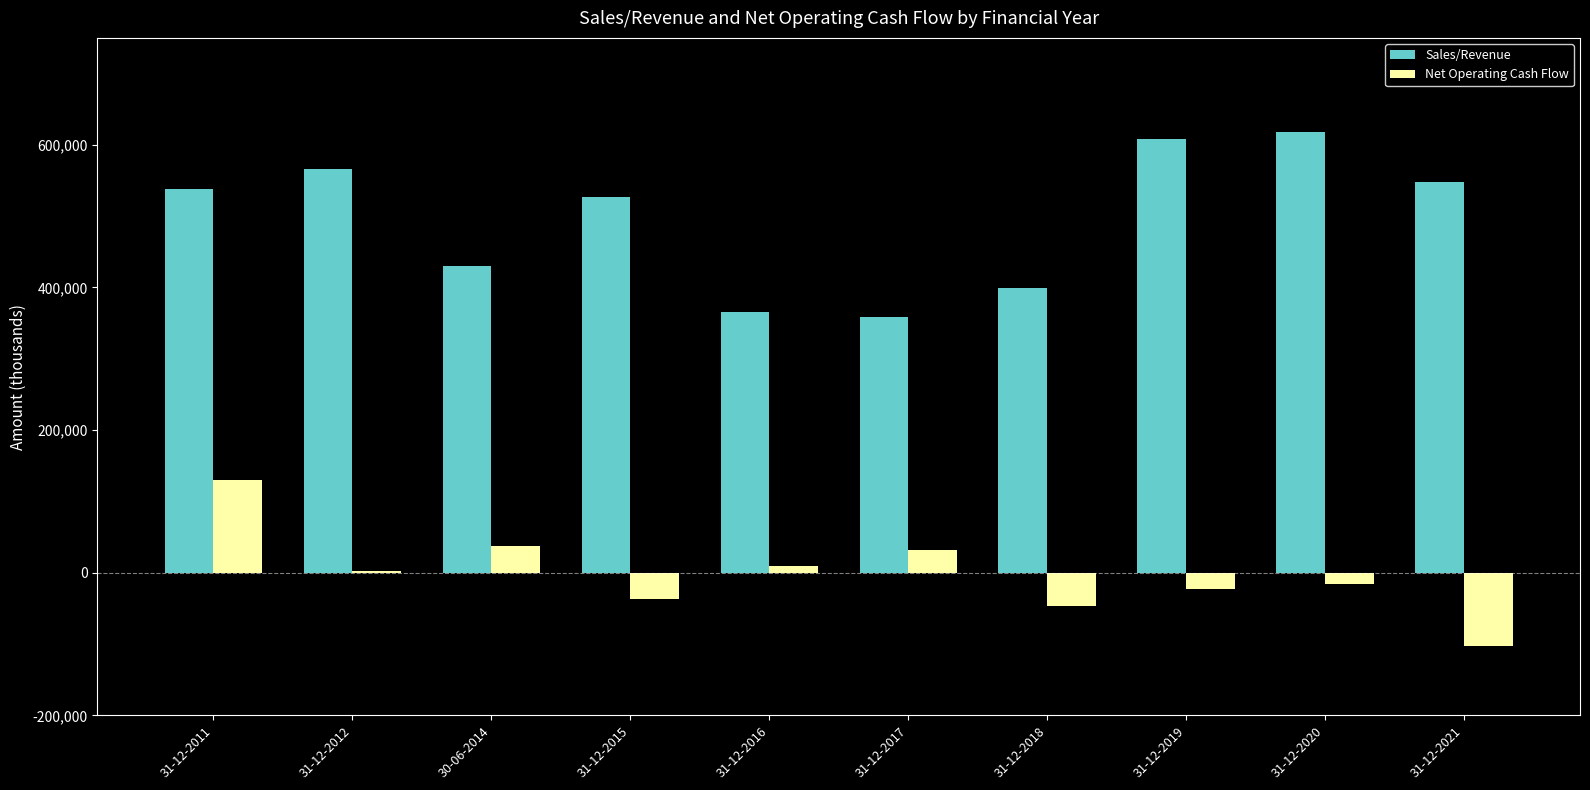

What is the highest value of the Net Operating Cash Flow series?

129973